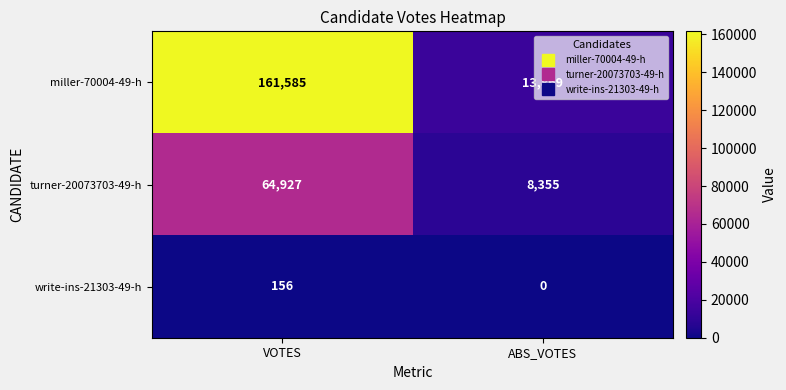

What is the difference between the maximum and minimum values in the turner-20073703-49-h series?

56572